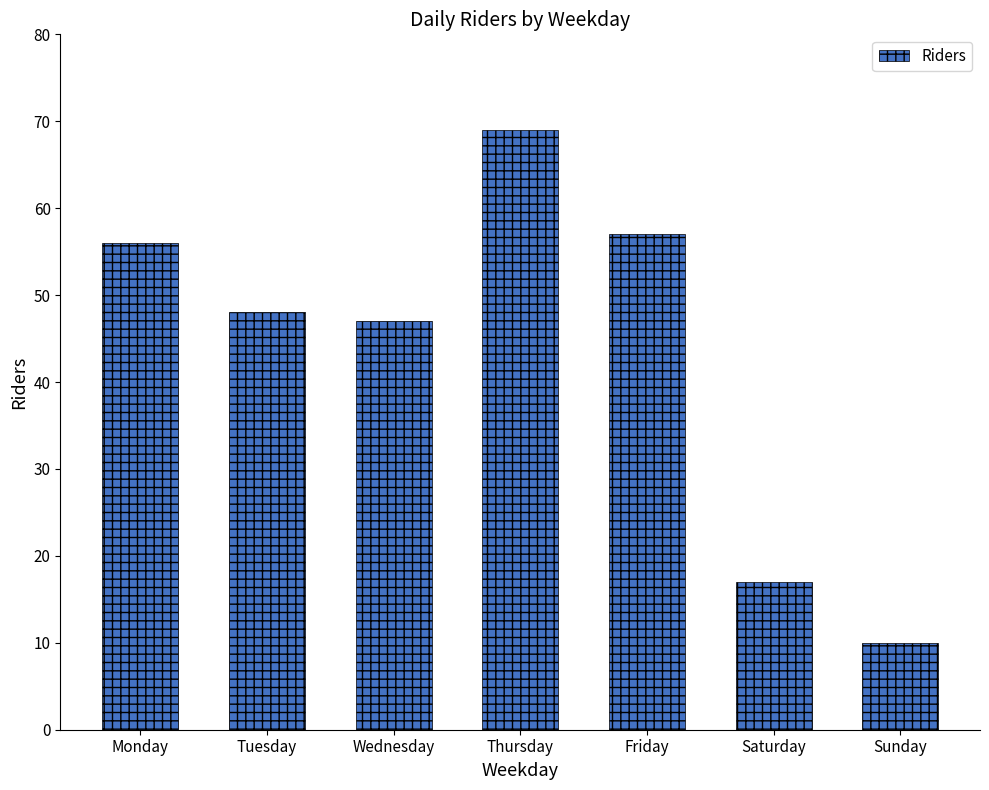

How many distinct data groups are displayed?

1